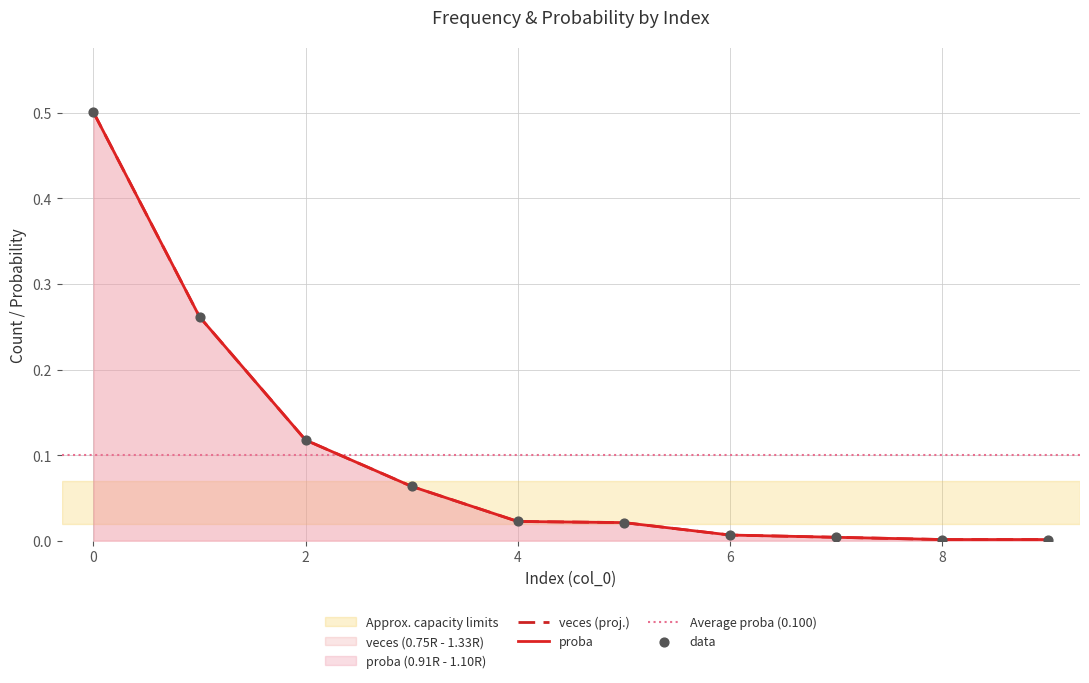

Which series reaches the minimum Y coordinate?

veces